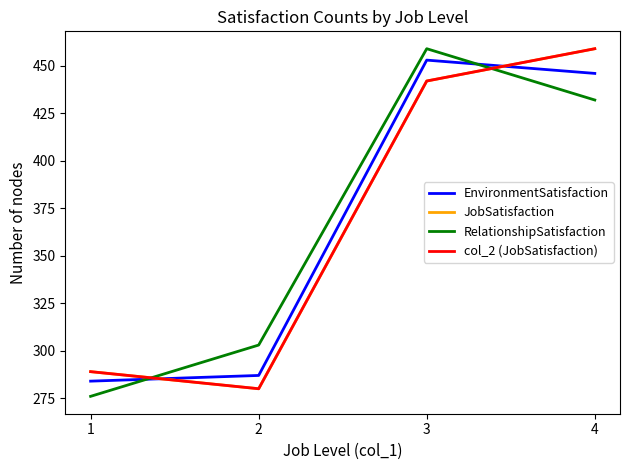

What is the difference between the maximum and second lowest values in the RelationshipSatisfaction series?

156